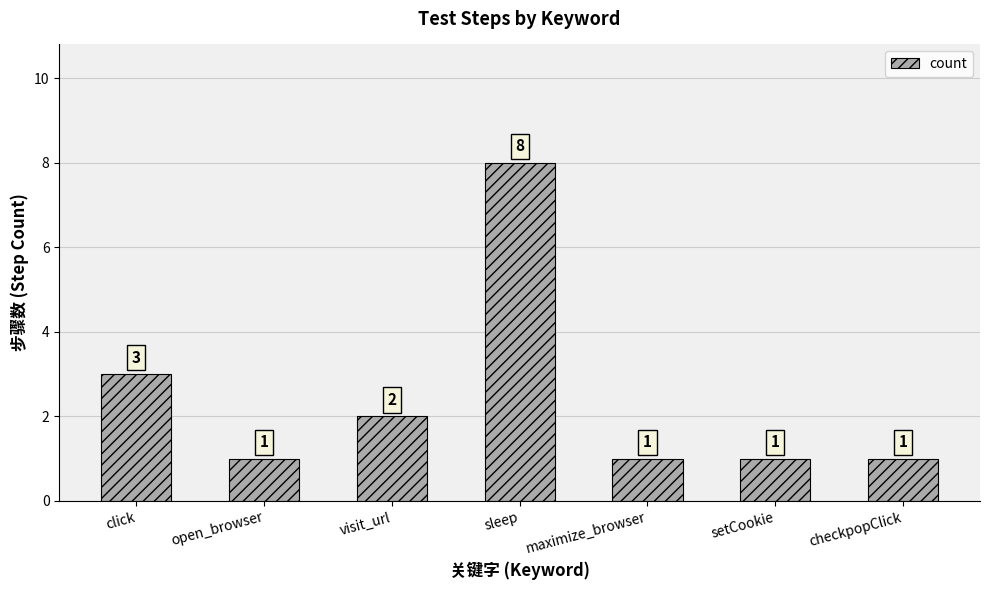

What position from the right is sleep?

4